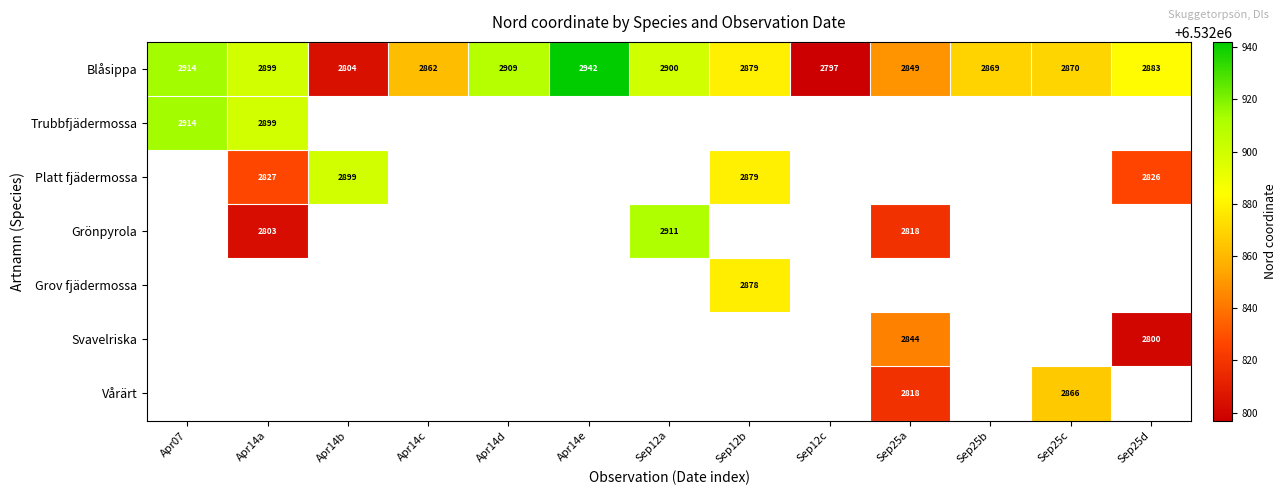

What is the difference between the Vårärt values at Sep25c and Sep25a?

48